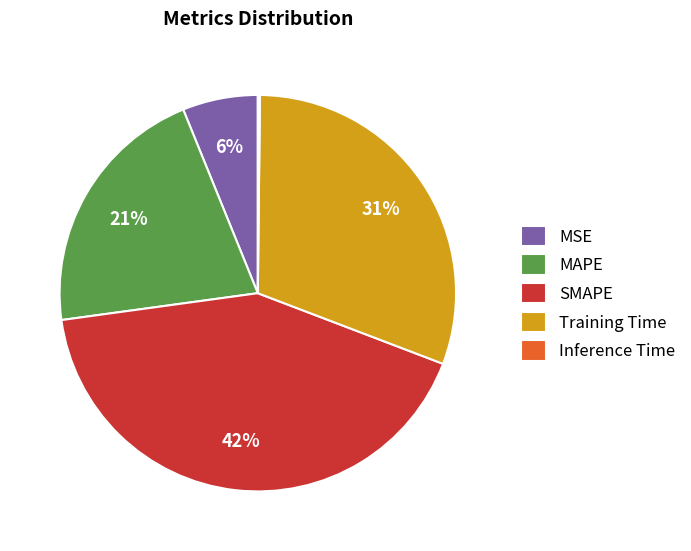

Which slice is the largest?

SMAPE